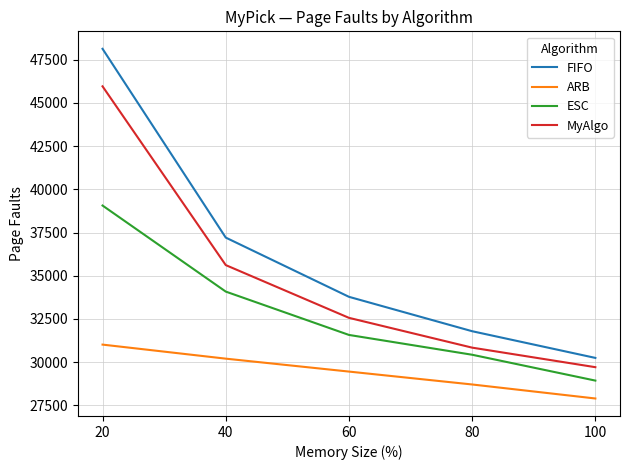

What is the sum of all ARB values?

147259